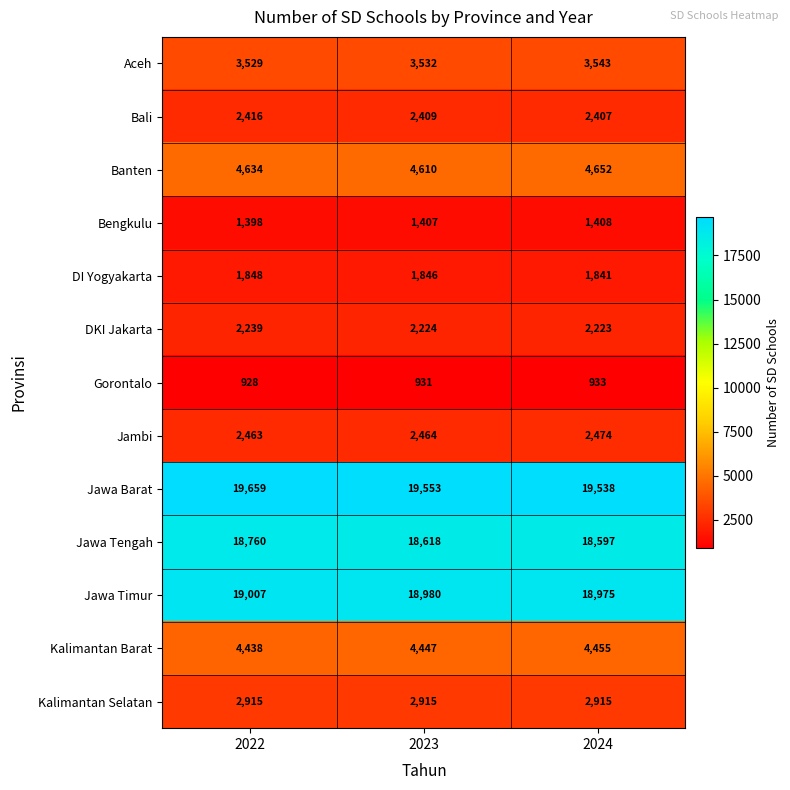

The value of Jambi at 2022 is 2463. True or false?

True